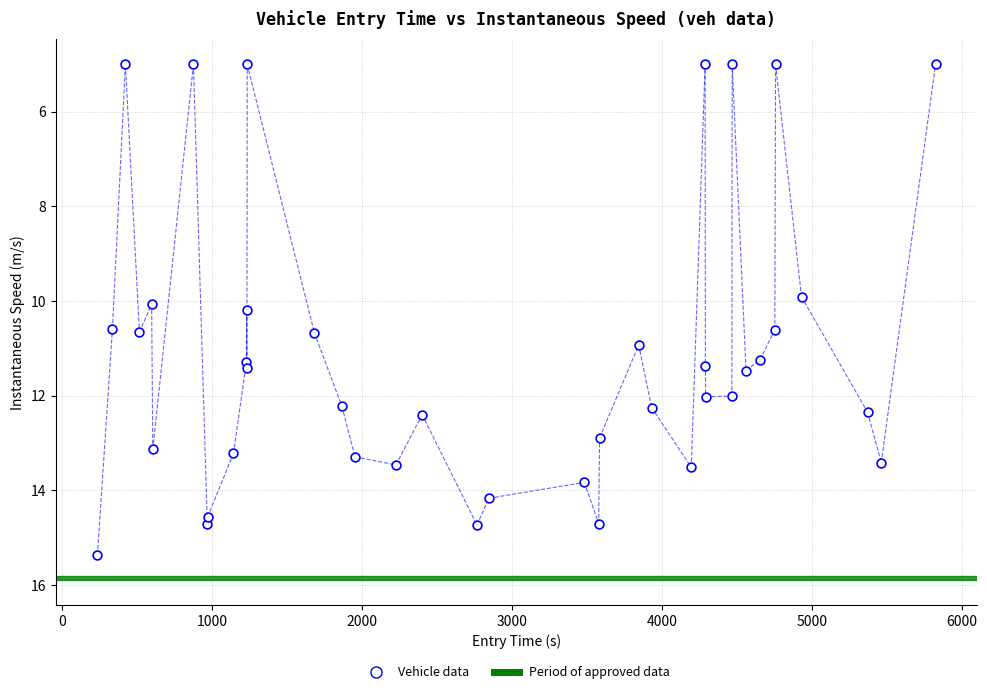

What is the range of X values (max minus min)?

5589.3